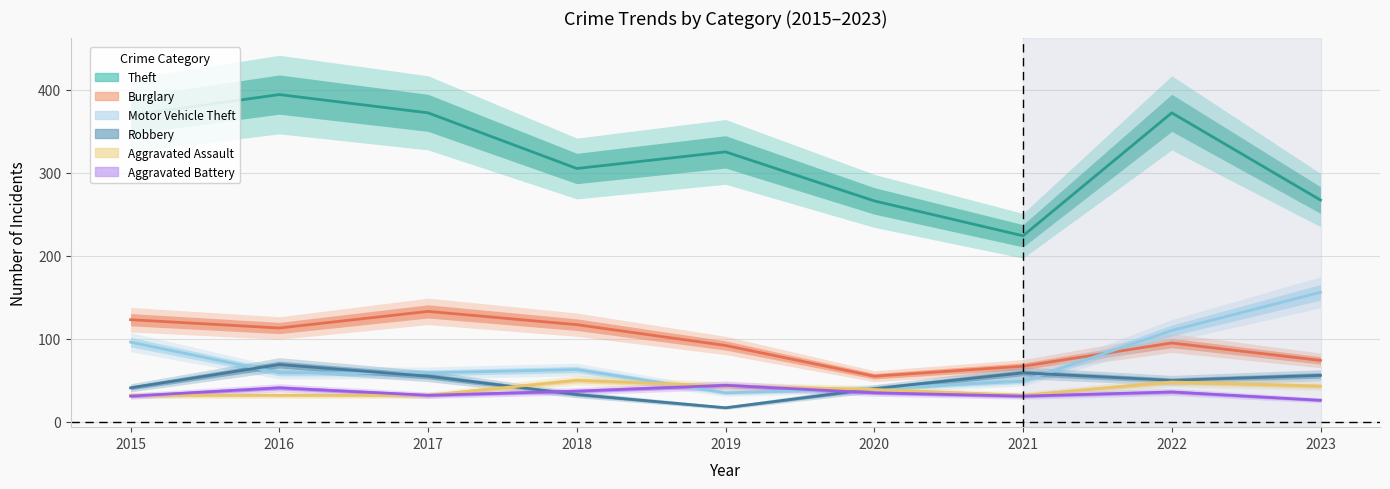

How many interior local valleys does the Theft series have?

2